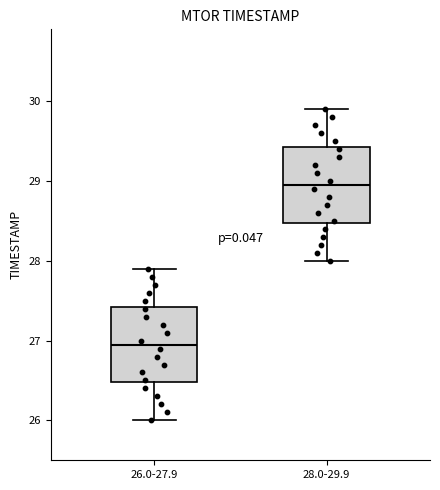

Reading left to right, transcribe this box plot: for each box, give where its median line is, the range the box spans, and where its two whiskers end, as read against the y-axis. The values are not printed on the chart, so give them approximately, as read against the axis.

26.0-27.9: median 27.0, box 26.5 to 27.4, whiskers 26.0 to 27.9
28.0-29.9: median 29.0, box 28.5 to 29.4, whiskers 28.0 to 29.9